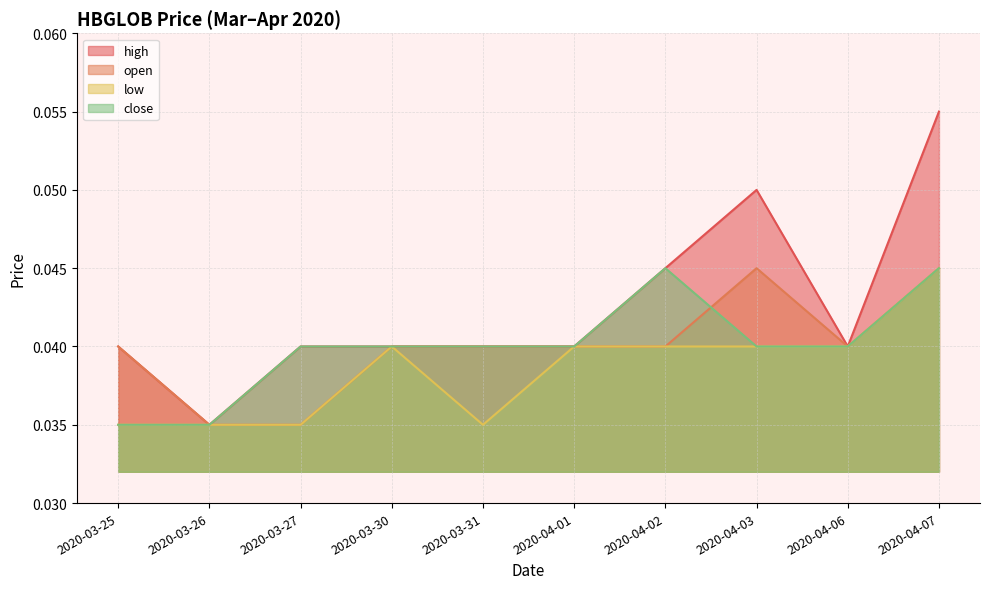

Which label corresponds to the largest value in the chart?

2020-04-07